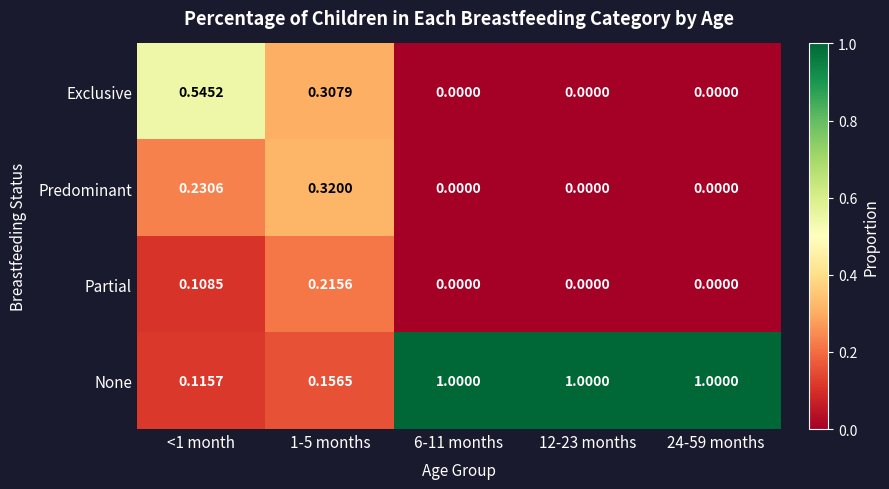

List the series in order of their peak value, lowest first.

Partial, Predominant, Exclusive, None